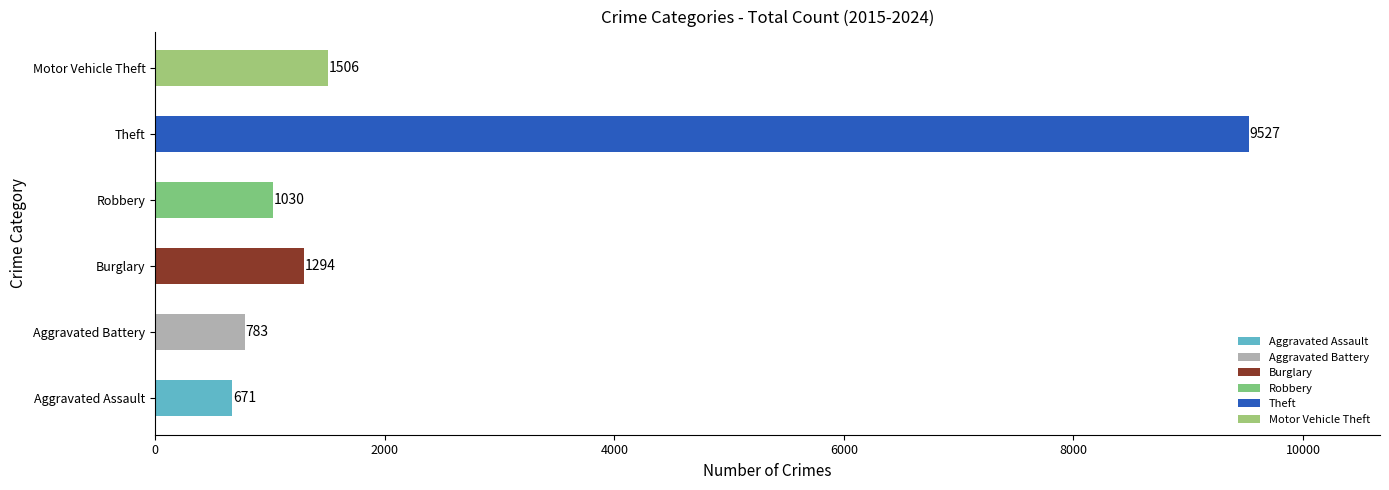

How many distinct data groups are displayed?

6